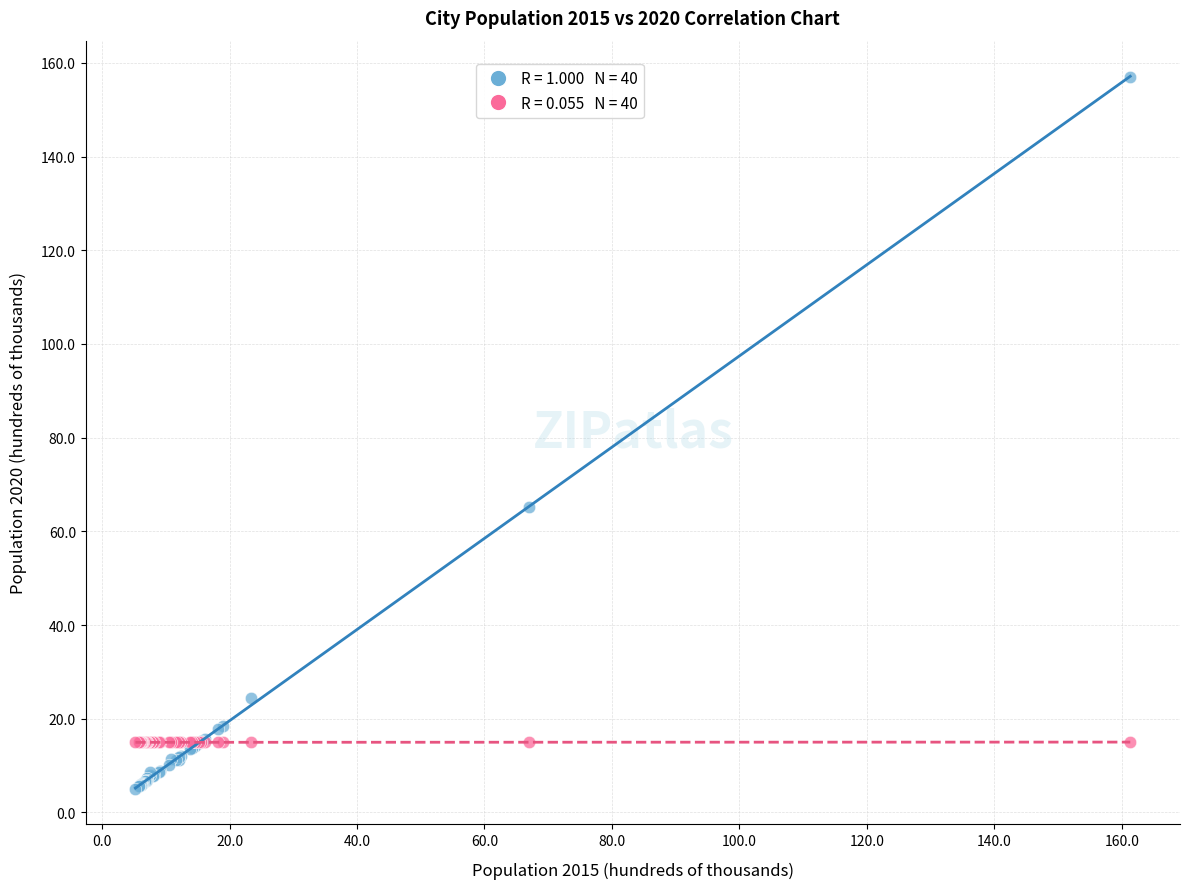

Across all series, what Y value is closest to 81?

65.3